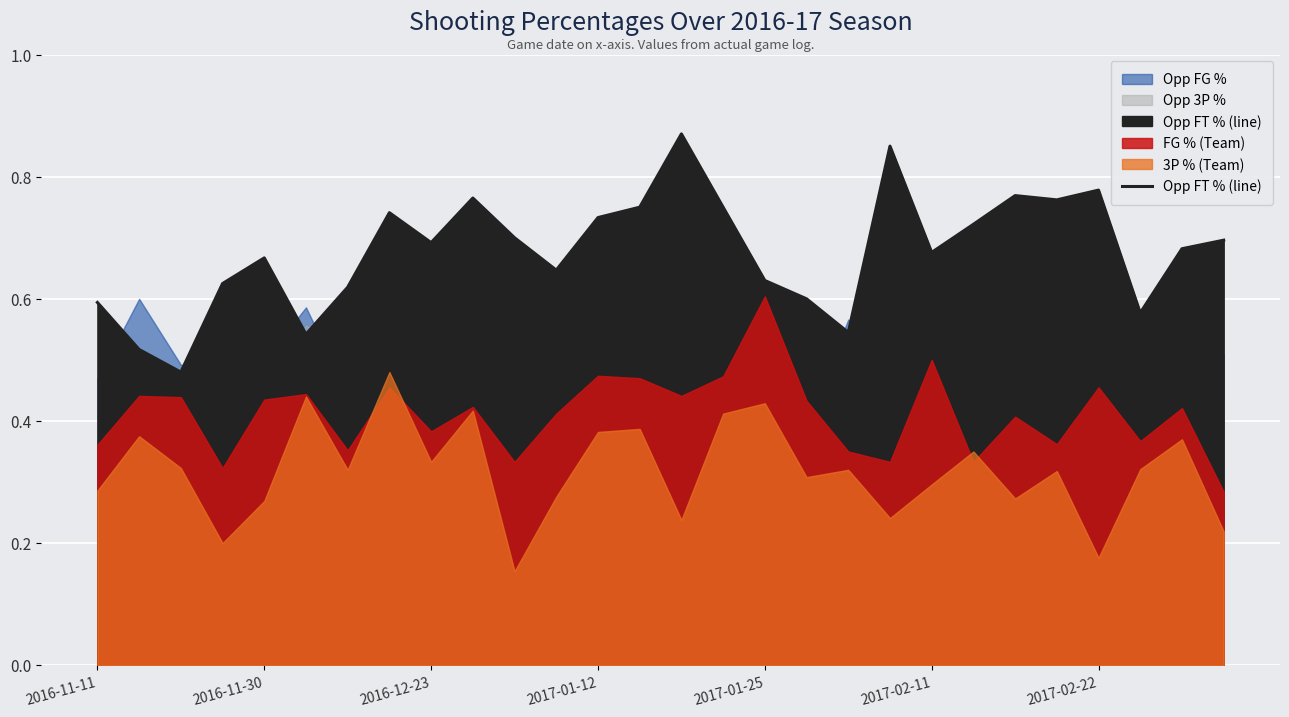

Is it true that the value at 19 is 0.5?

False